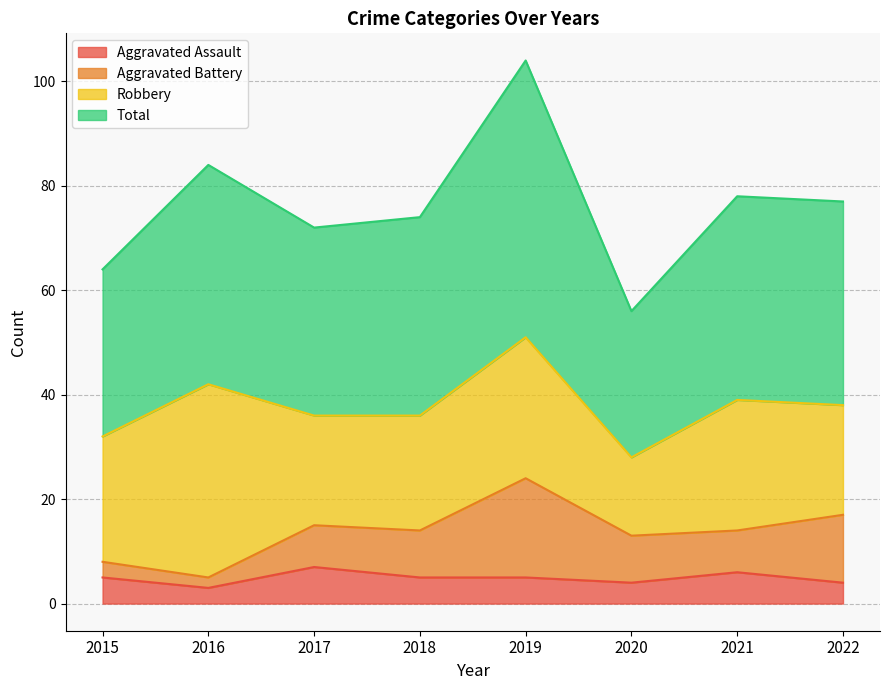

Which series has the widest spread of values?

Total